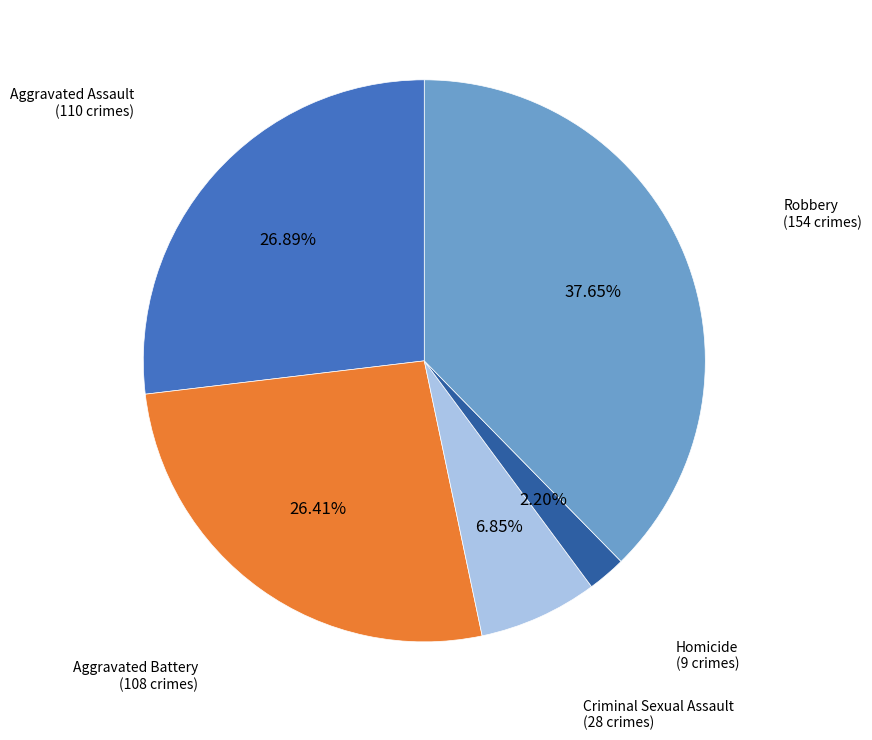

Is there a majority slice in this chart?

No